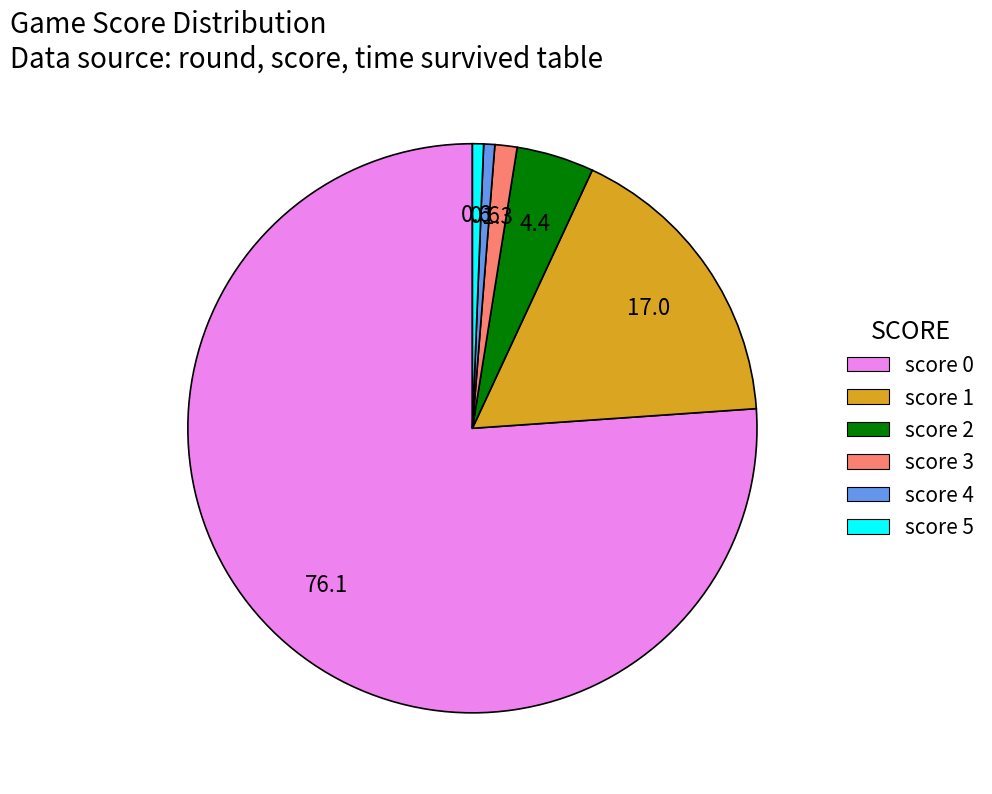

Which slice is the largest?

score 0